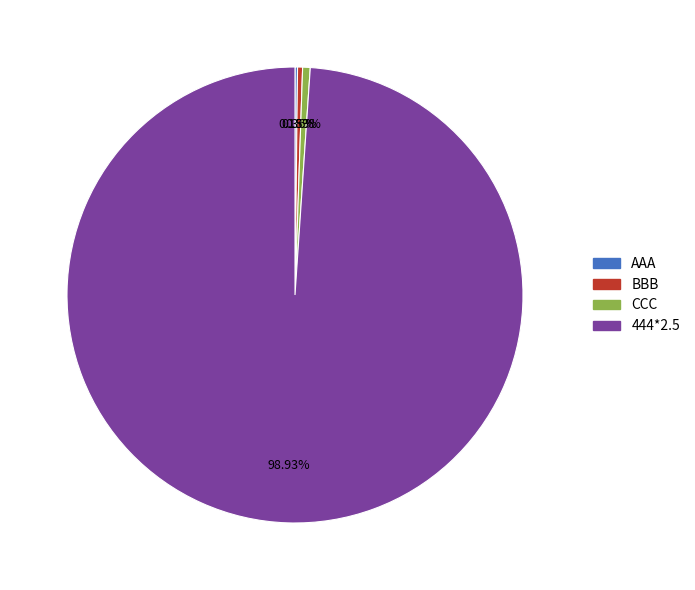

Does any single category account for the majority?

Yes